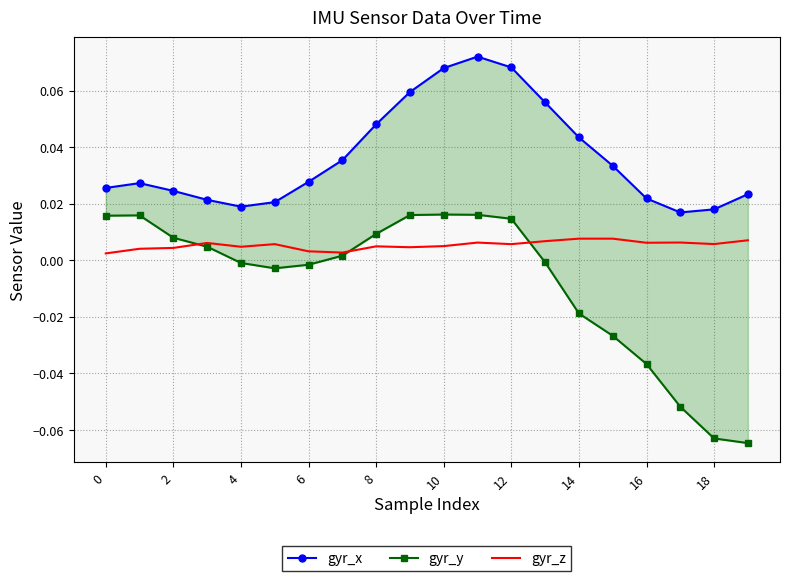

True or false: gyr_x has more than 1 interior local peaks.

True